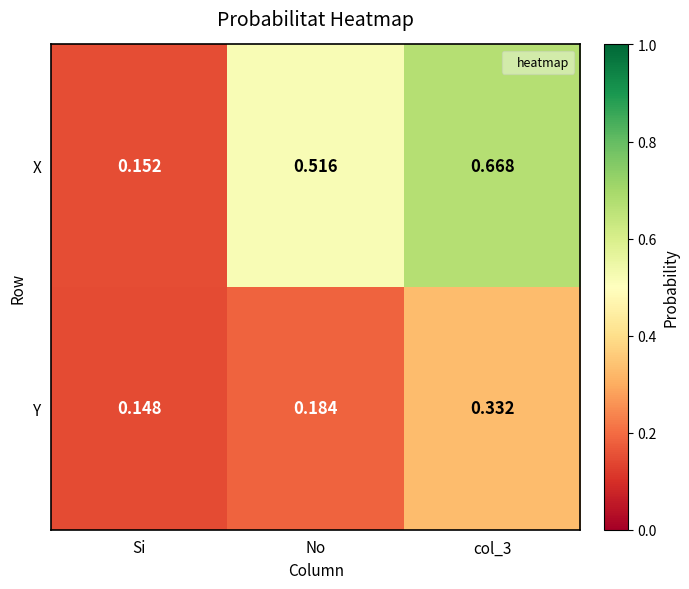

Which series changed the most between Si and col_3?

X